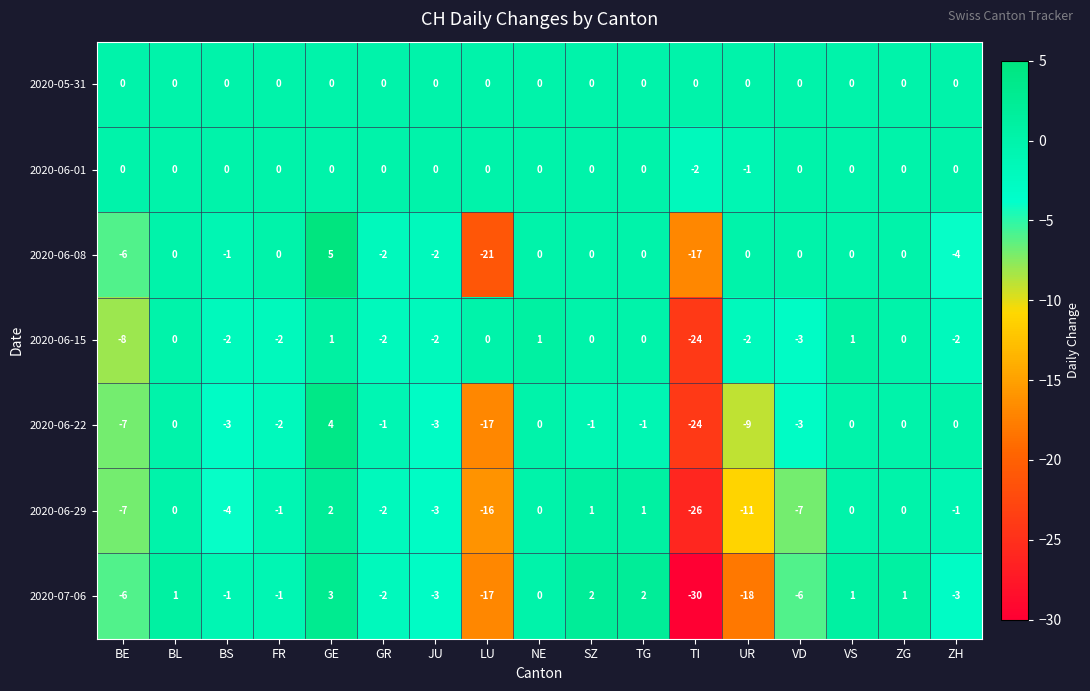

What is the minimum value shown in the chart?

-30